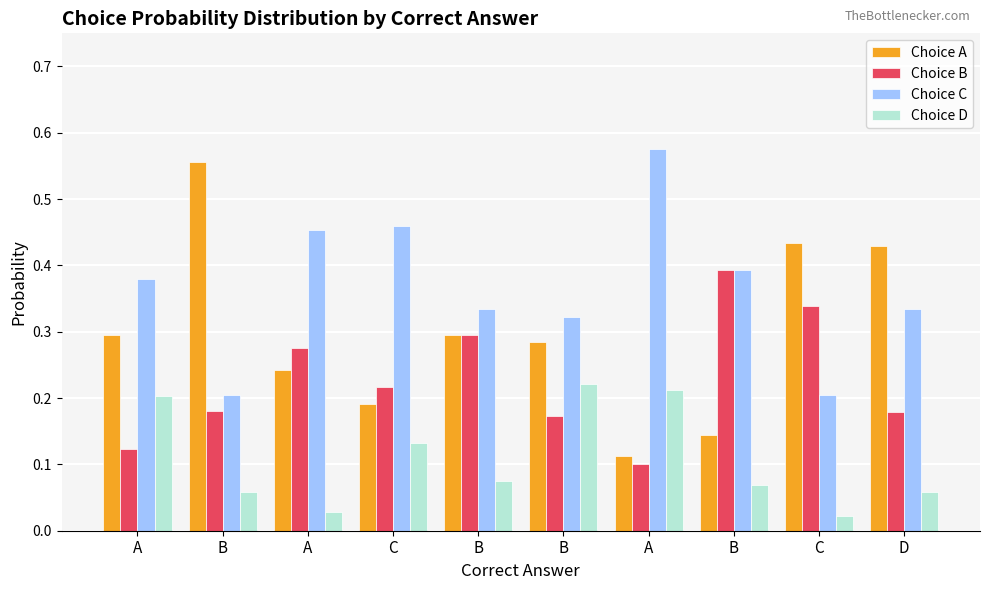

How many bars are there in total?

40